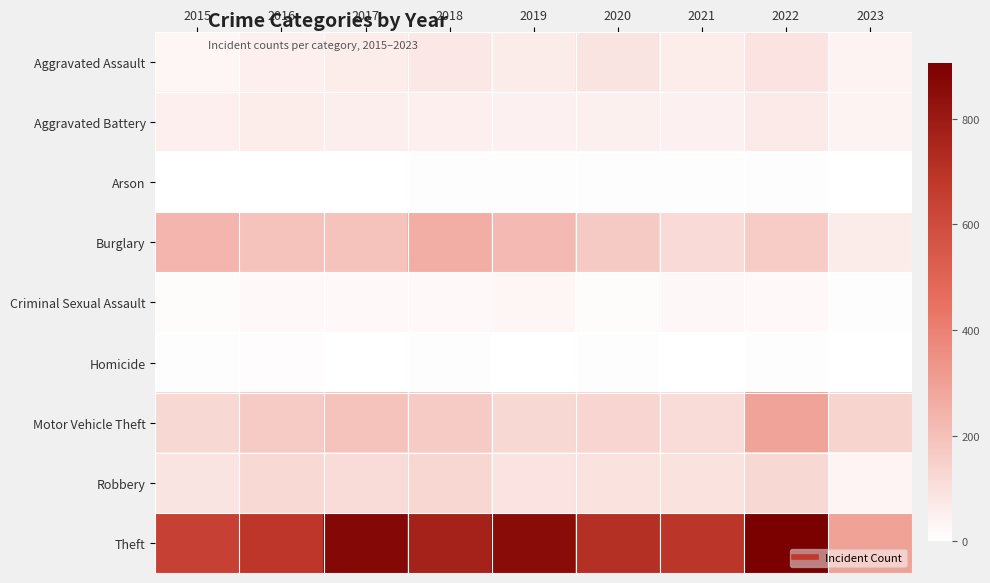

What is the spread (max minus min) of values at 2017?

872